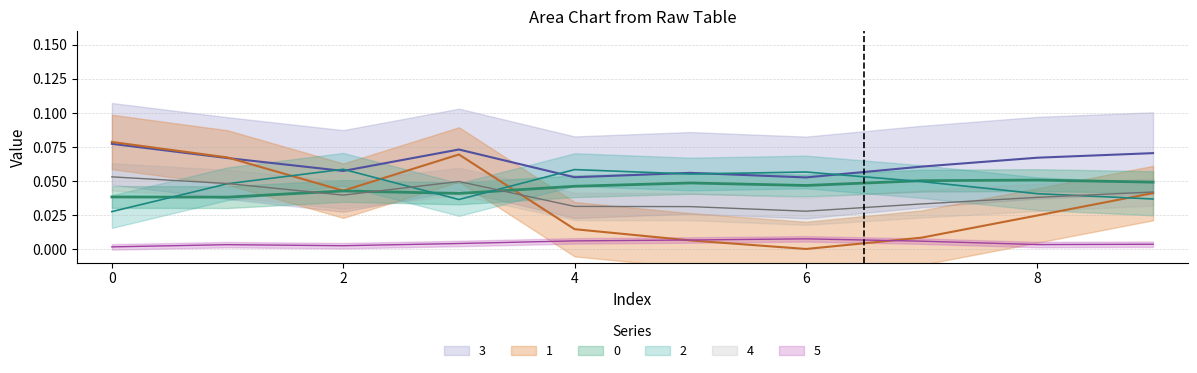

Between which two adjacent categories do 2 and 0 first intersect?

0 and 1